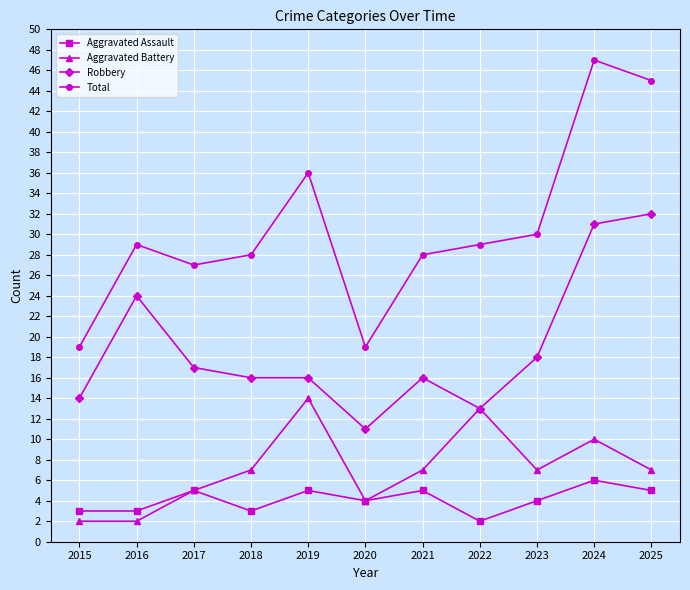

Which series changed the most between 2015 and 2022?

Aggravated Battery